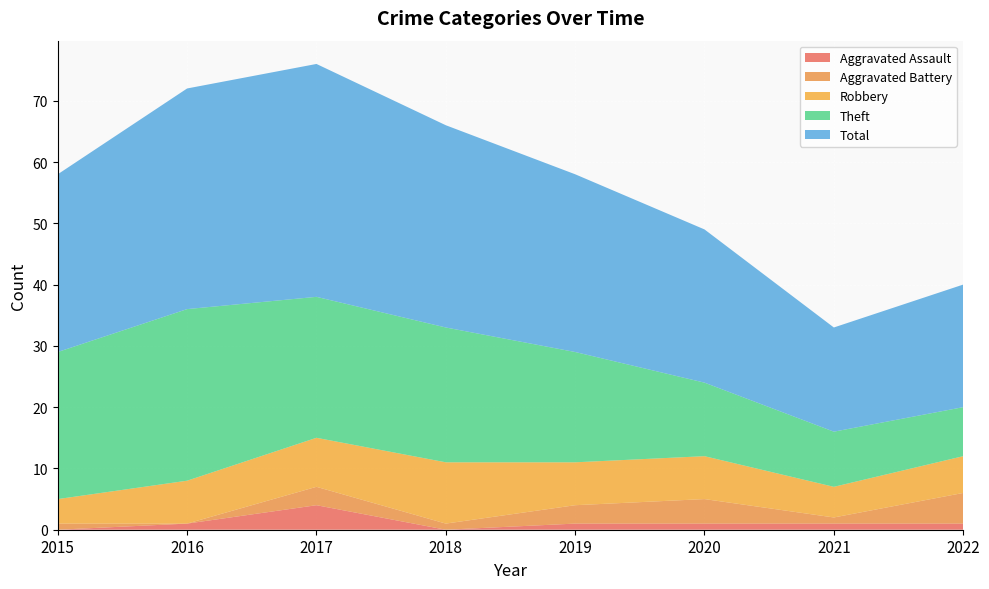

Reading left to right, list all the values displayed in this chart.

Aggravated Assault: 2015=0	2016=1	2017=4	2018=0	2019=1	2020=1	2021=1	2022=1
Aggravated Battery: 2015=1	2016=0	2017=3	2018=1	2019=3	2020=4	2021=1	2022=5
Robbery: 2015=4	2016=7	2017=8	2018=10	2019=7	2020=7	2021=5	2022=6
Theft: 2015=24	2016=28	2017=23	2018=22	2019=18	2020=12	2021=9	2022=8
Total: 2015=29	2016=36	2017=38	2018=33	2019=29	2020=25	2021=17	2022=20